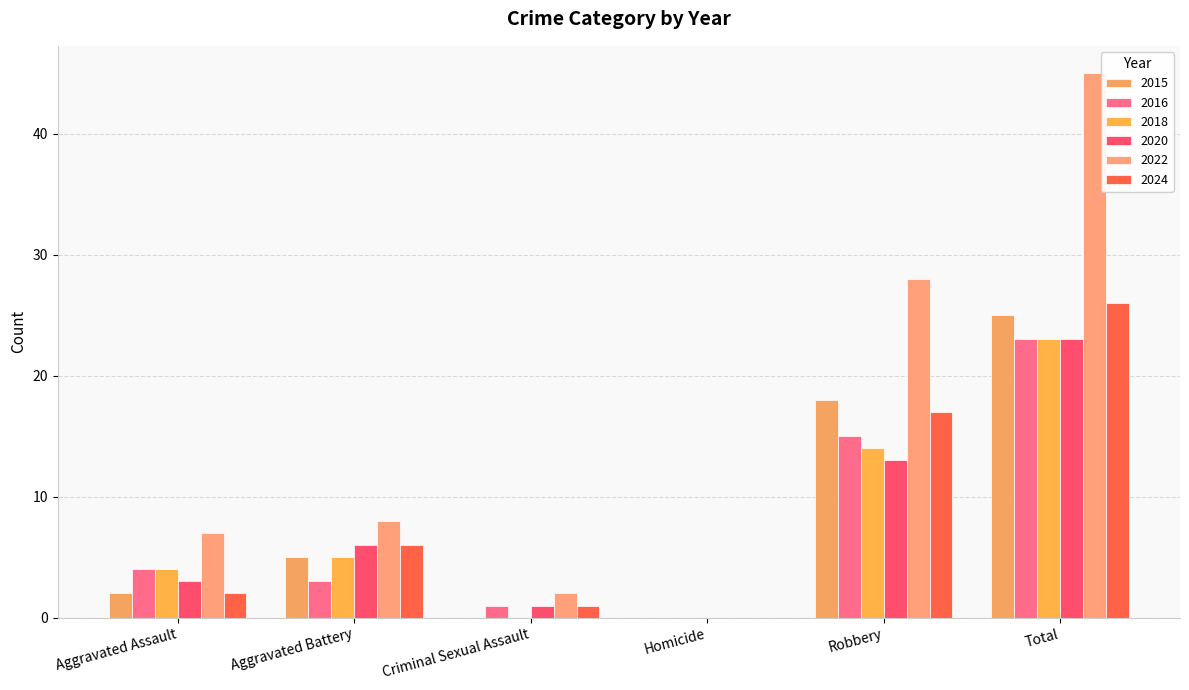

What is the difference between the highest and lowest values at Total?

22